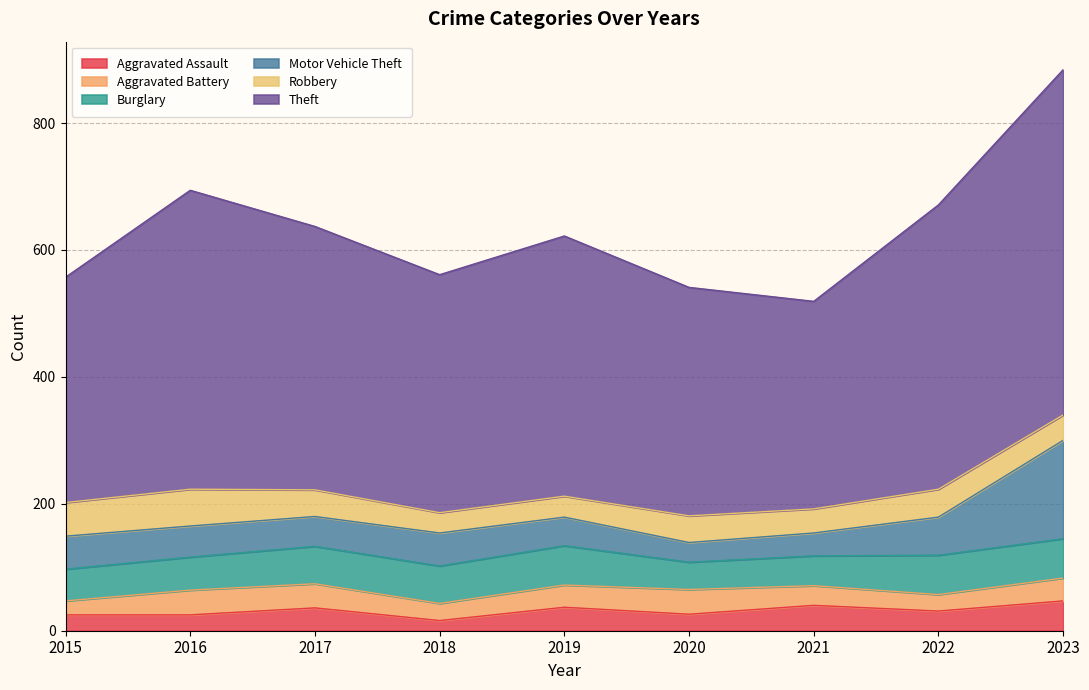

Which category has the lowest value in the Burglary series?

2020